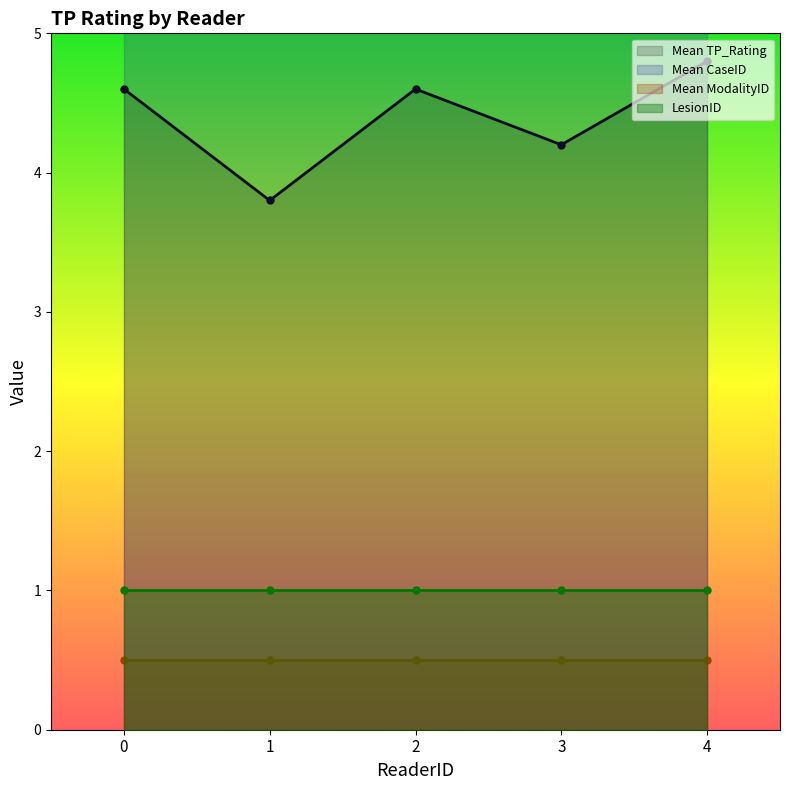

The Mean ModalityID series shows 0.5 at 2. True or false?

True